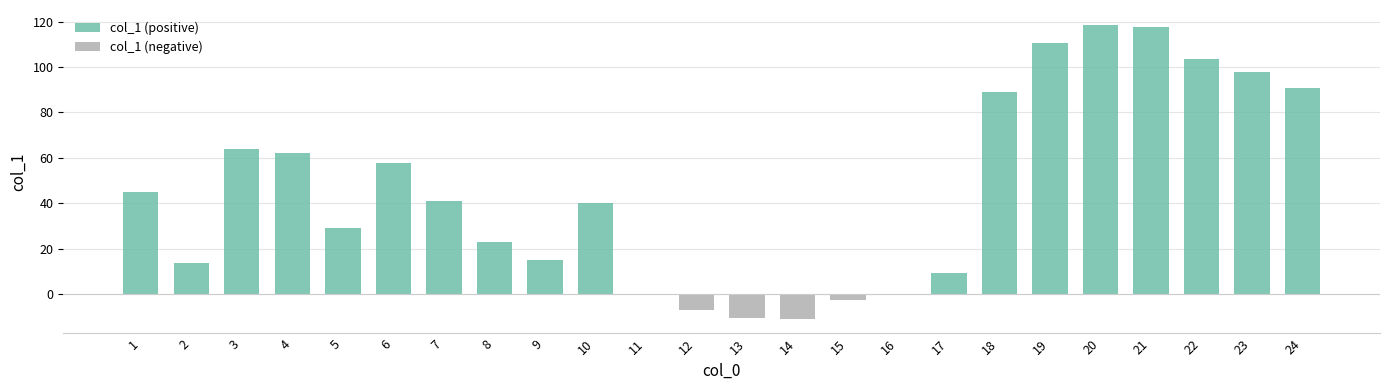

What is the highest value of the col_1 (positive) series?

118.6